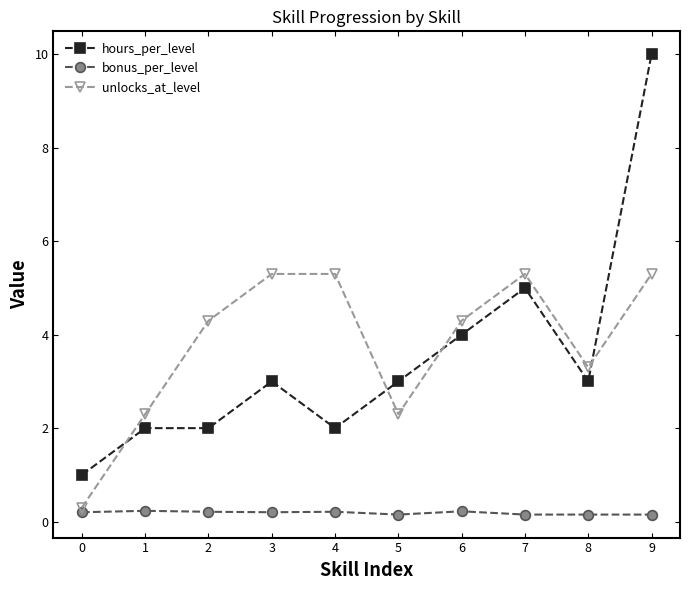

Does the chart display data point markers on the line(s)?

Yes